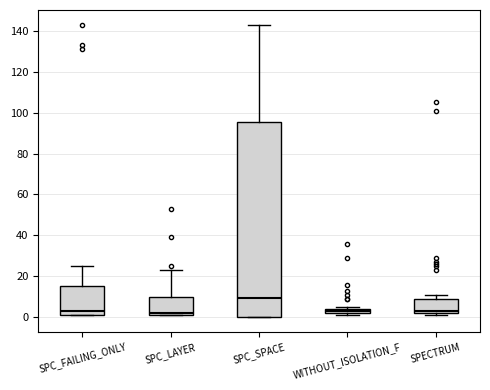

Which box is the tallest, from its lower edge to its upper edge?

SPC_SPACE